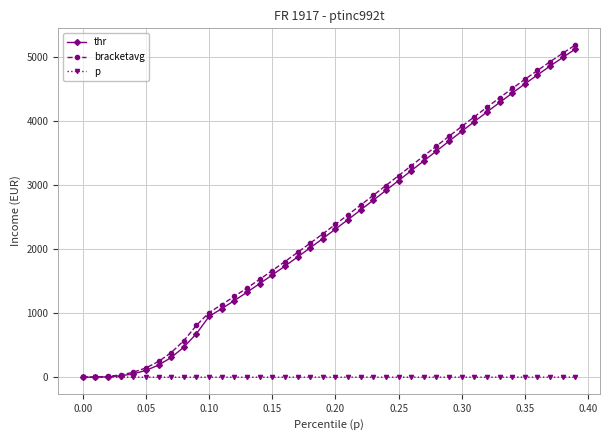

What is the maximum value for bracketavg?

5194.9